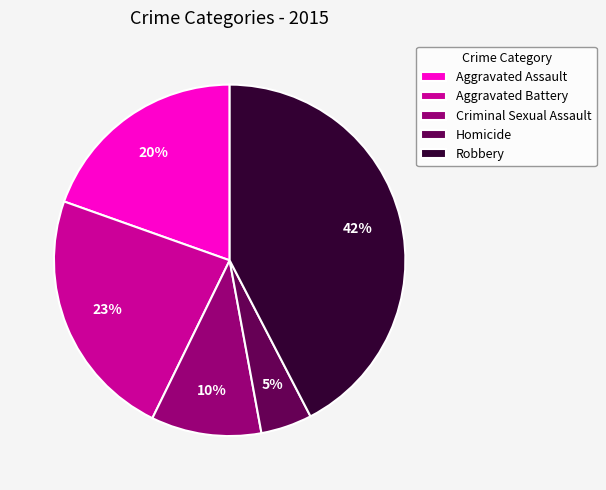

Do Homicide and Robbery together represent more than half of the pie?

No